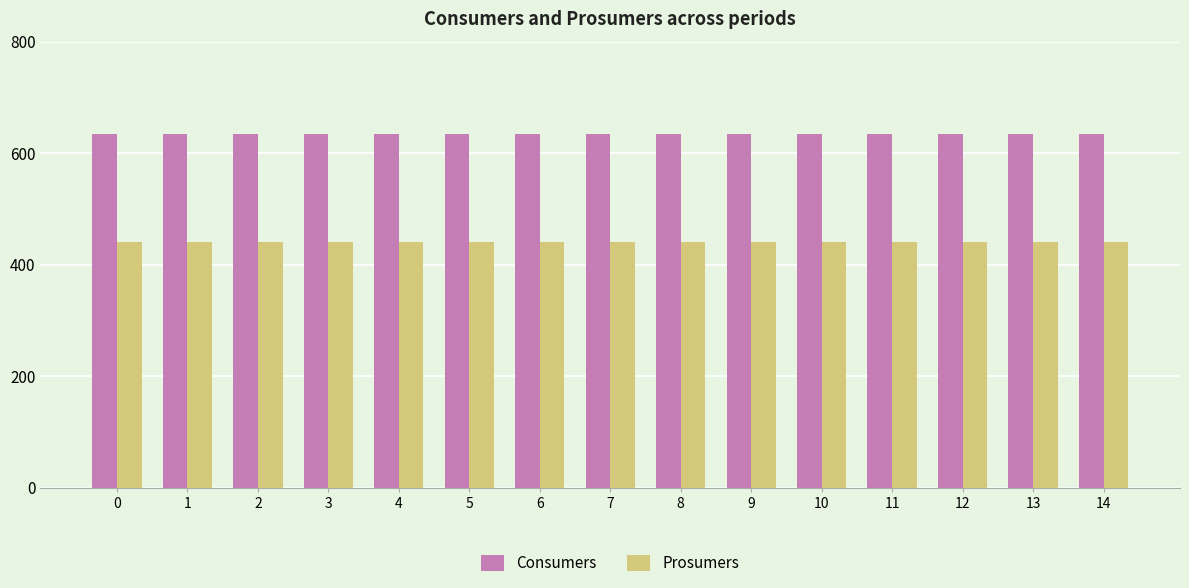

Reading right to left, list all the values displayed in this chart.

Consumers: 14=635	13=635	12=635	11=635	10=635	9=635	8=635	7=635	6=635	5=635	4=635	3=635	2=635	1=635	0=635
Prosumers: 14=440	13=440	12=440	11=440	10=440	9=440	8=440	7=440	6=440	5=440	4=440	3=440	2=440	1=440	0=440